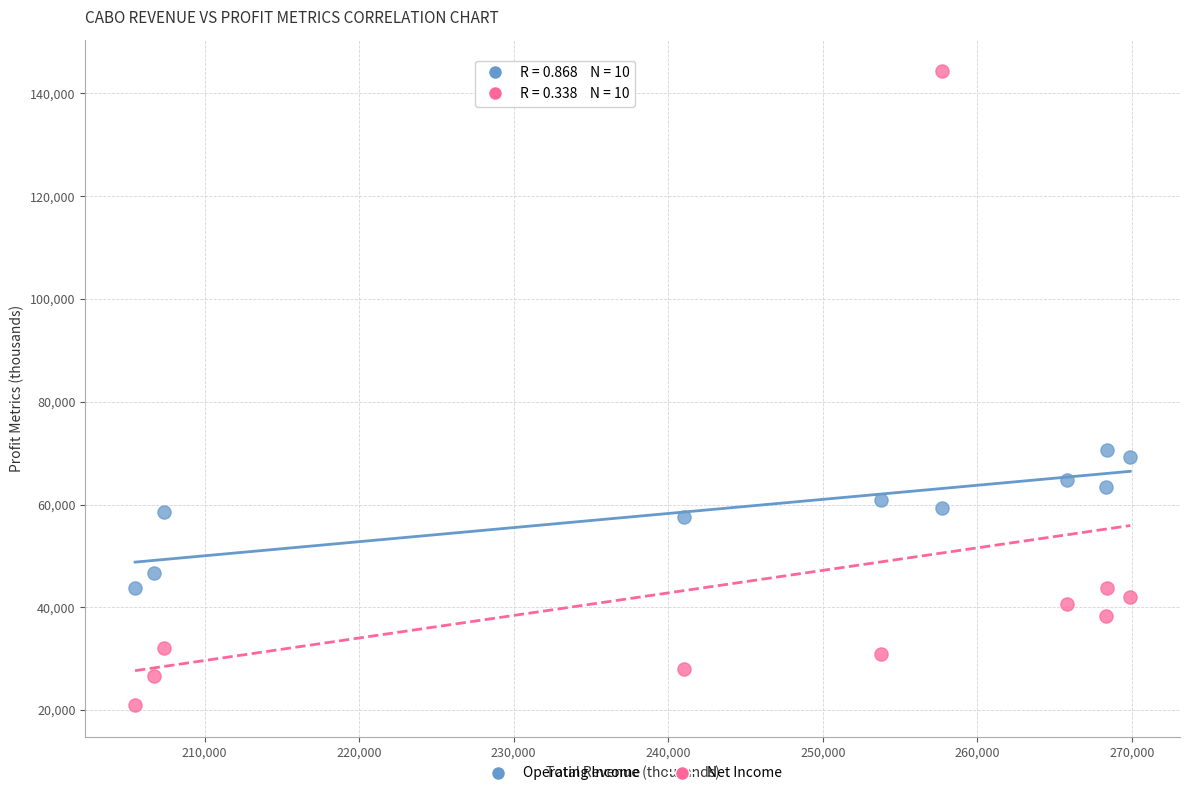

Across all data points, what is the range of X values (max minus min)?

64400